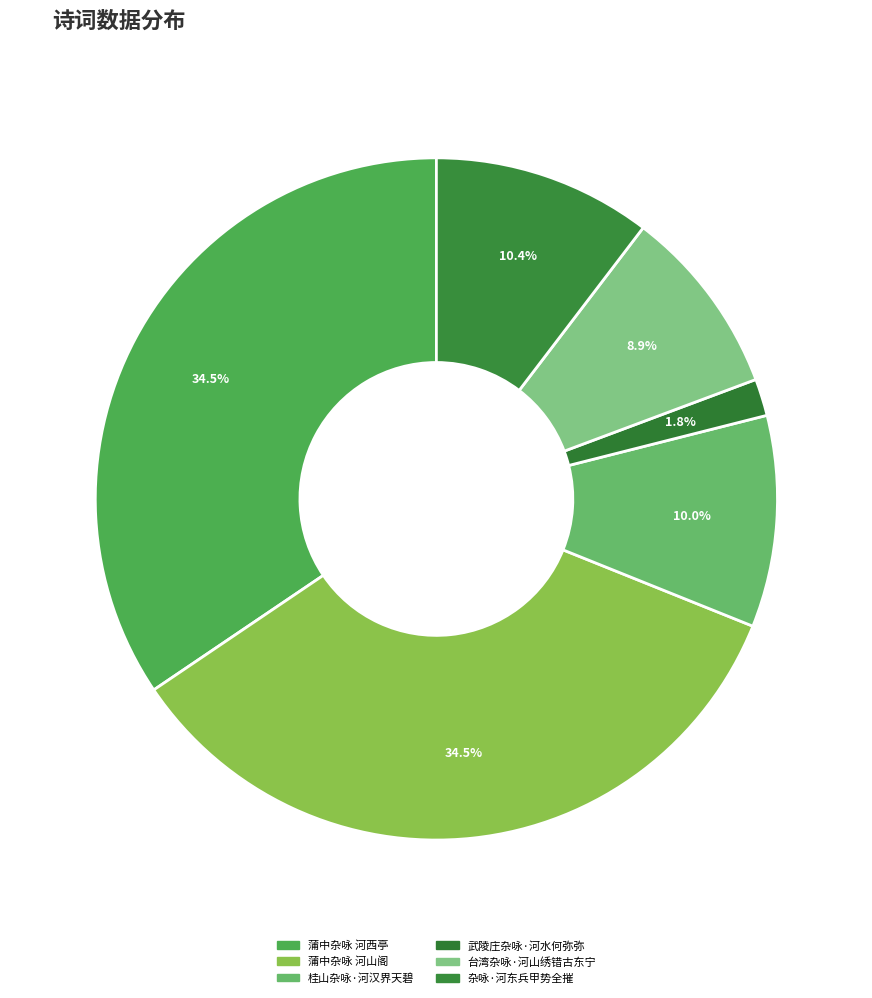

How many slices are in this pie chart?

6